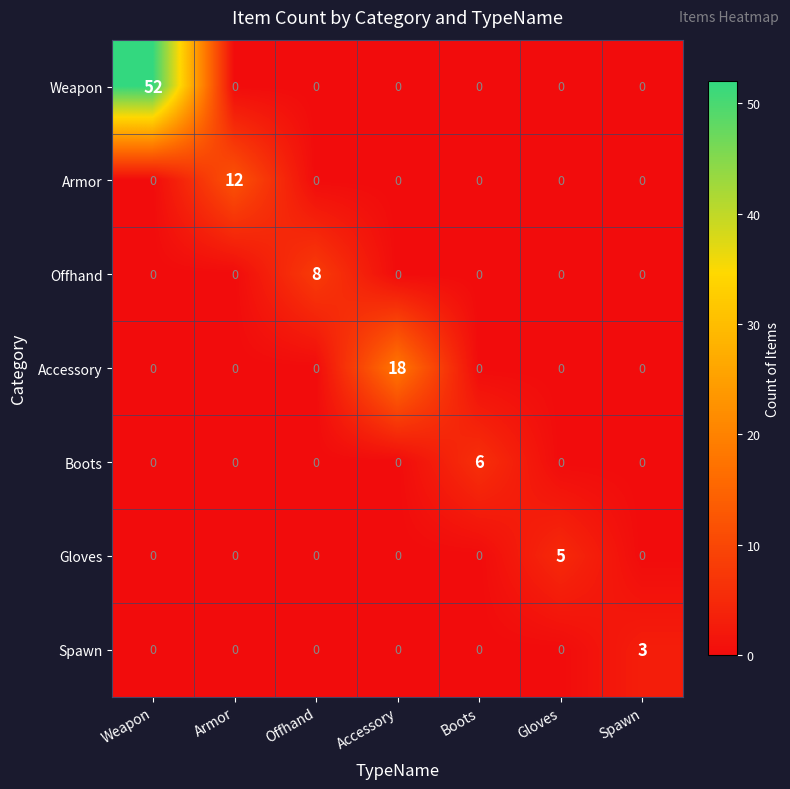

Between Armor and Boots, which series saw the biggest shift?

Armor